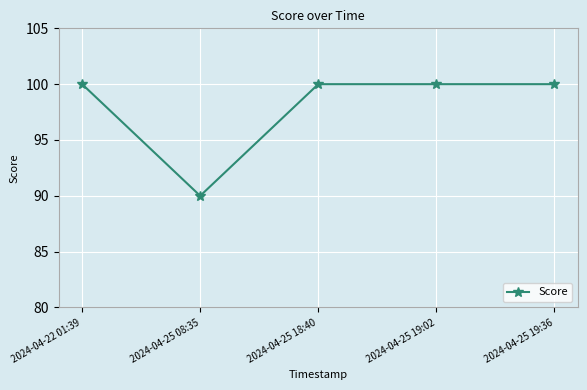

At which category does the data reach its first local valley?

2024-04-25 08:35